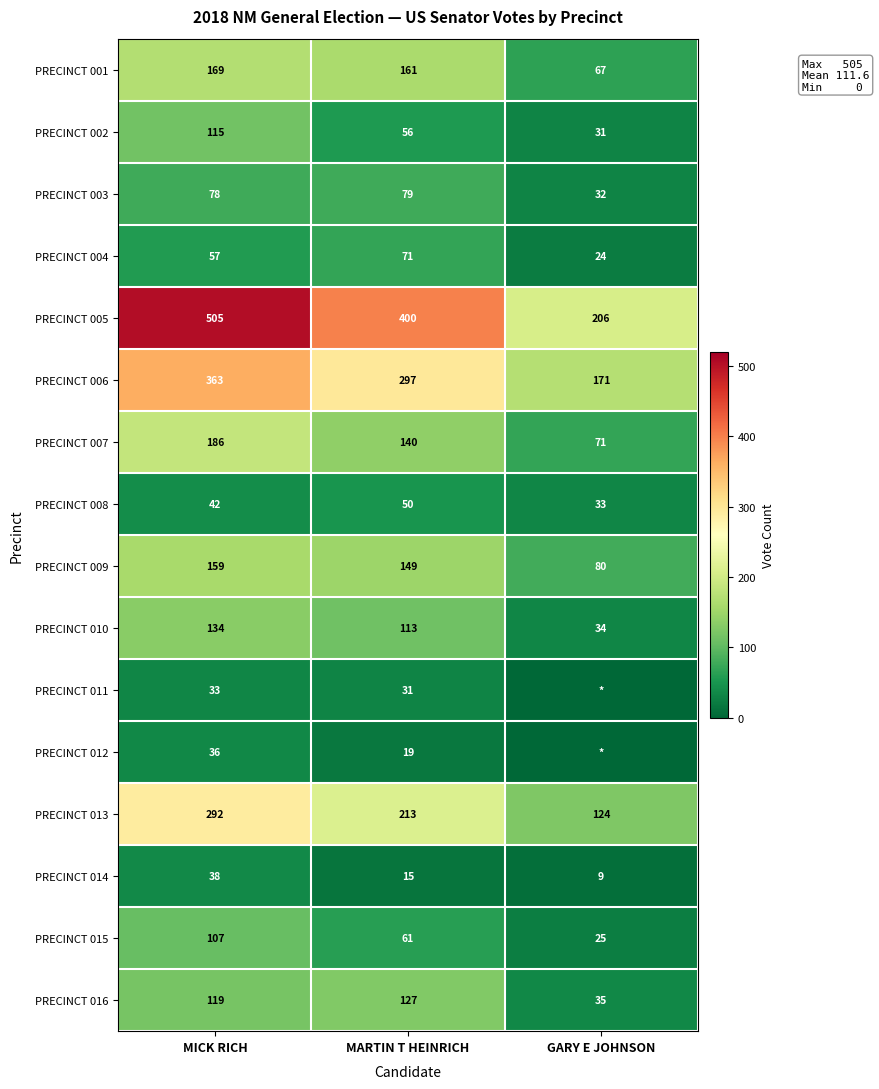

What is the total value across all series at MICK RICH?

2433